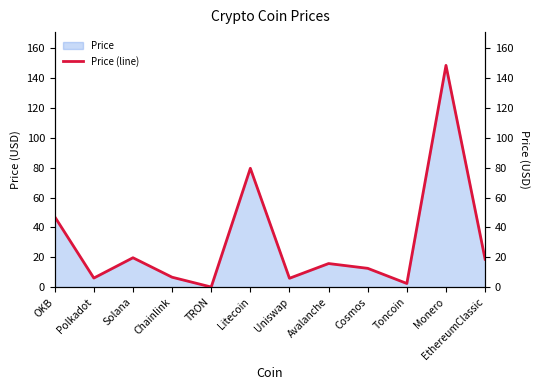

What is the sum of all values?

363.0